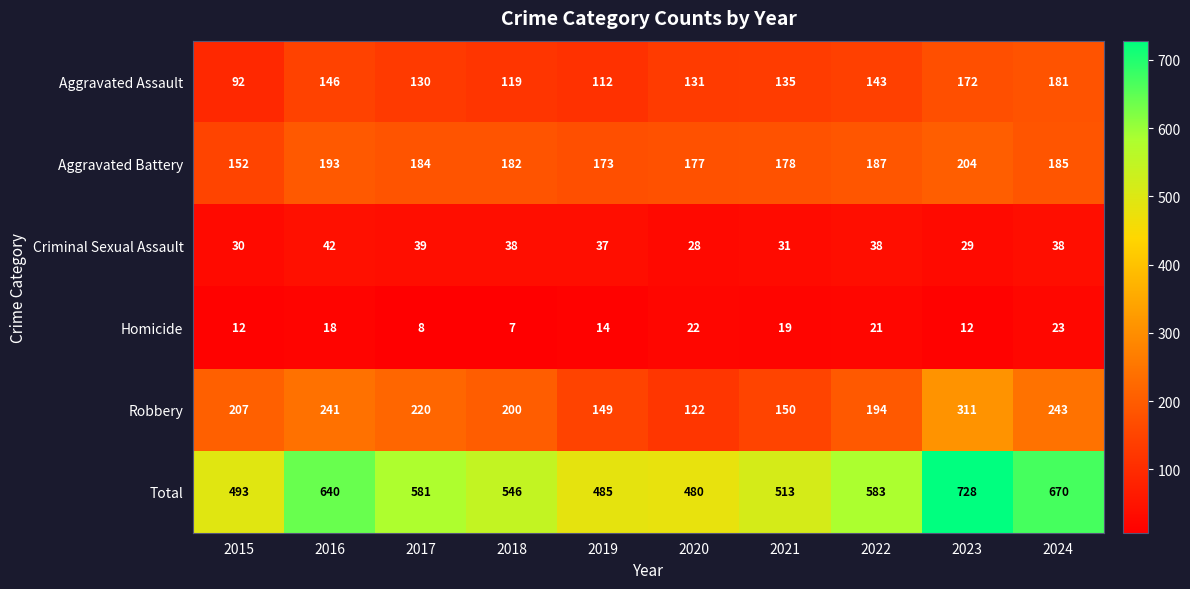

At which category is the sum across all series the highest?

2023